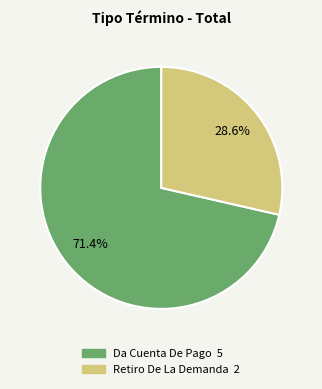

Count the number of slices in the pie.

2